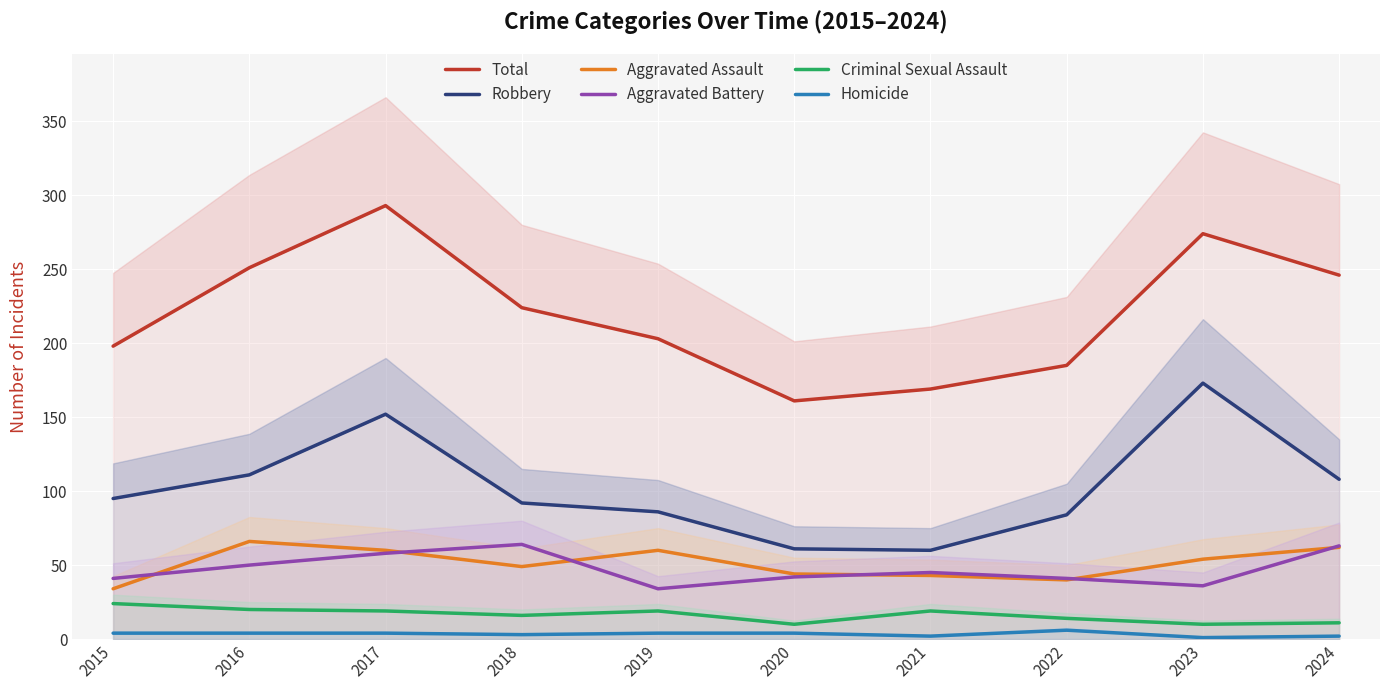

Where is the first local maximum for Total?

2017